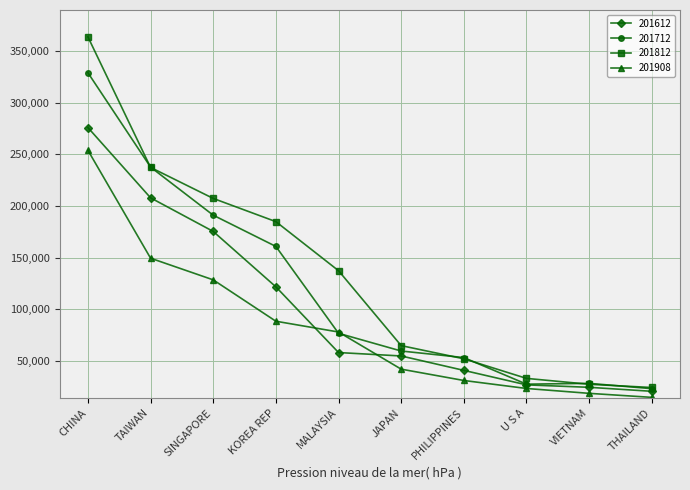

Is it true that 201612 equals 58036.9 at MALAYSIA?

True